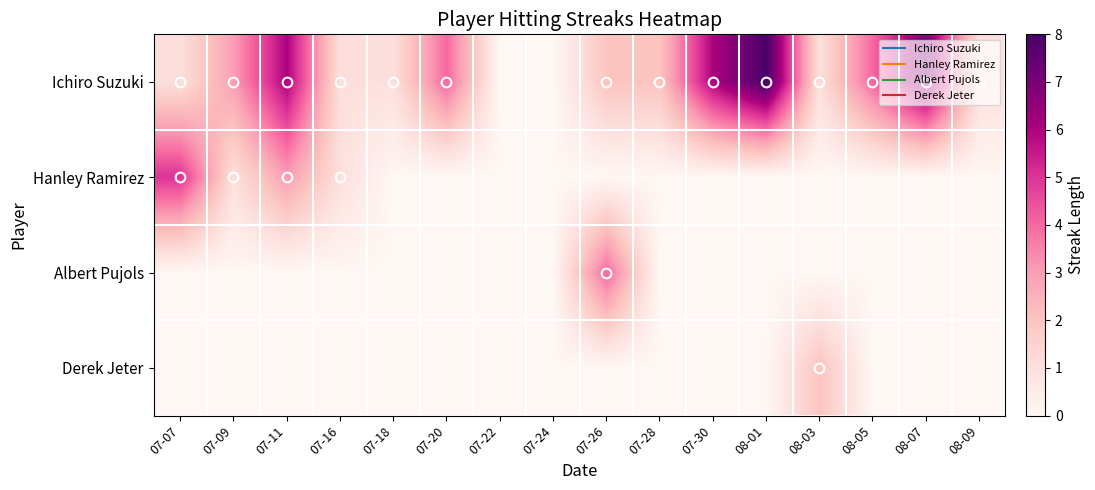

Reading left to right, extract all data points from this chart.

Ichiro Suzuki: 07-07=1	07-09=3	07-11=6	07-16=1	07-18=1	07-20=4	07-22=0	07-24=0	07-26=2	07-28=2	07-30=6	08-01=8	08-03=1	08-05=4	08-07=7	08-09=1
Hanley Ramirez: 07-07=5	07-09=1	07-11=3	07-16=1	07-18=0	07-20=0	07-22=0	07-24=0	07-26=0	07-28=0	07-30=0	08-01=0	08-03=0	08-05=0	08-07=0	08-09=0
Albert Pujols: 07-07=0	07-09=0	07-11=0	07-16=0	07-18=0	07-20=0	07-22=0	07-24=0	07-26=4	07-28=0	07-30=0	08-01=0	08-03=0	08-05=0	08-07=0	08-09=0
Derek Jeter: 07-07=0	07-09=0	07-11=0	07-16=0	07-18=0	07-20=0	07-22=0	07-24=0	07-26=0	07-28=0	07-30=0	08-01=0	08-03=2	08-05=0	08-07=0	08-09=0